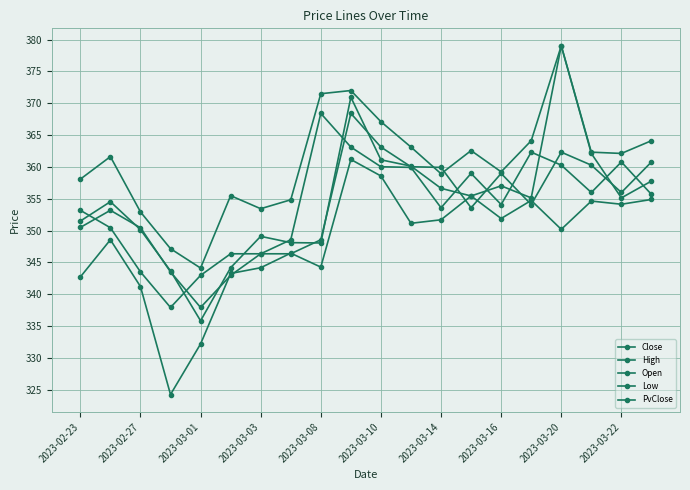

How many lines are shown in the chart?

5